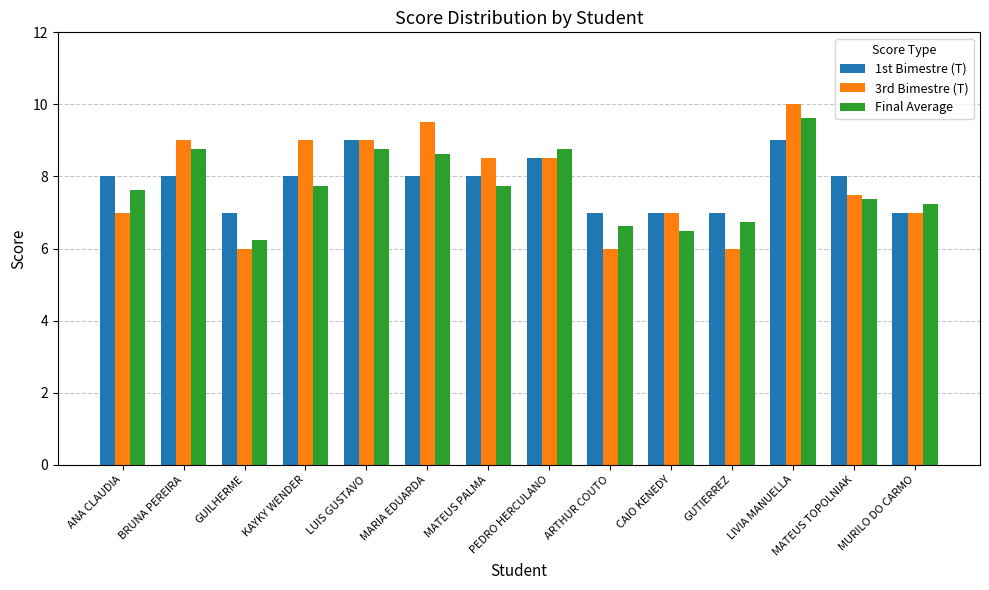

At which category is the sum across all series the highest?

LIVIA MANUELLA